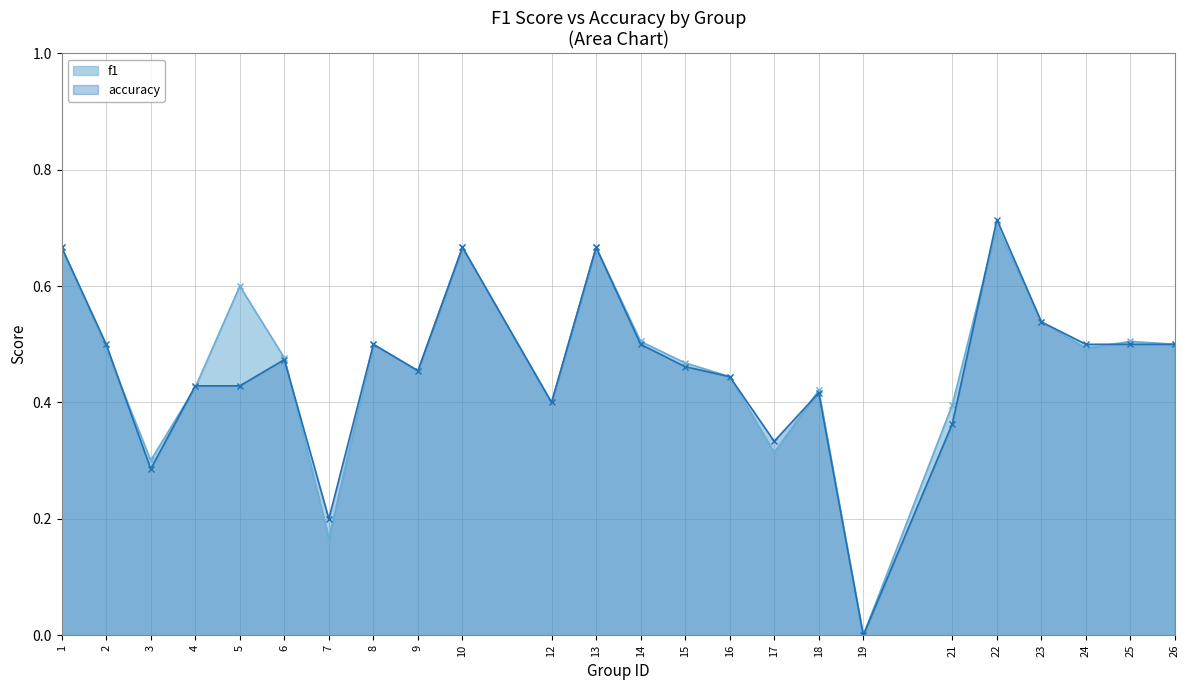

What are all the series names shown in the legend?

f1, accuracy